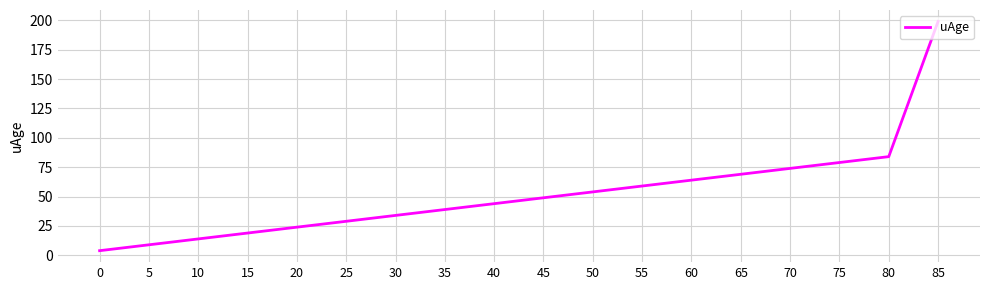

How many lines are shown in the chart?

1